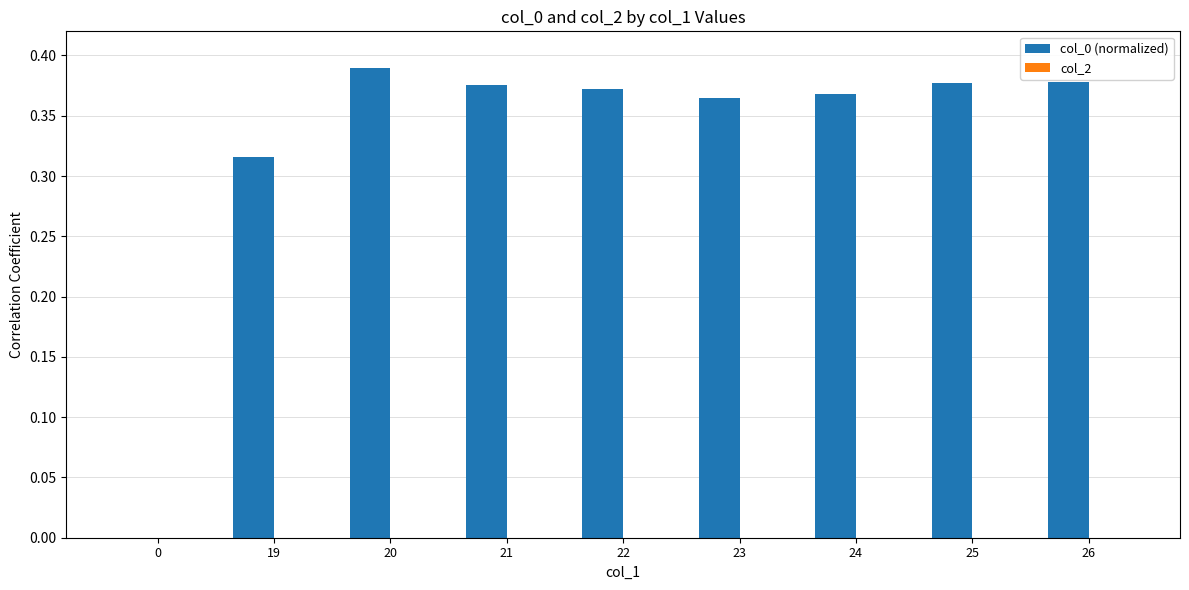

True or false: the data shows 0.2 at 0.

False